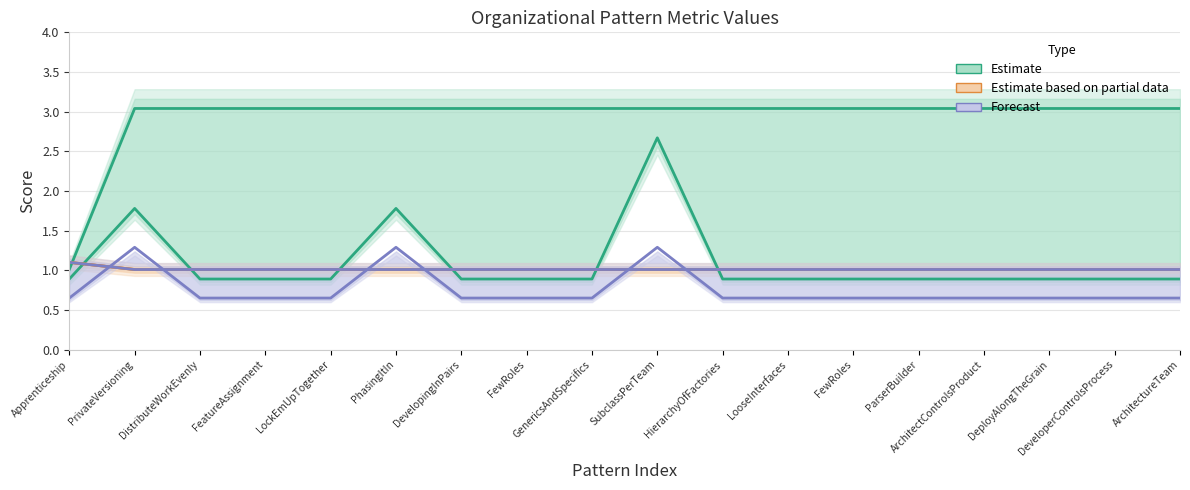

How many Partial Estimate (people+critic) values are between 1 and 2?

18